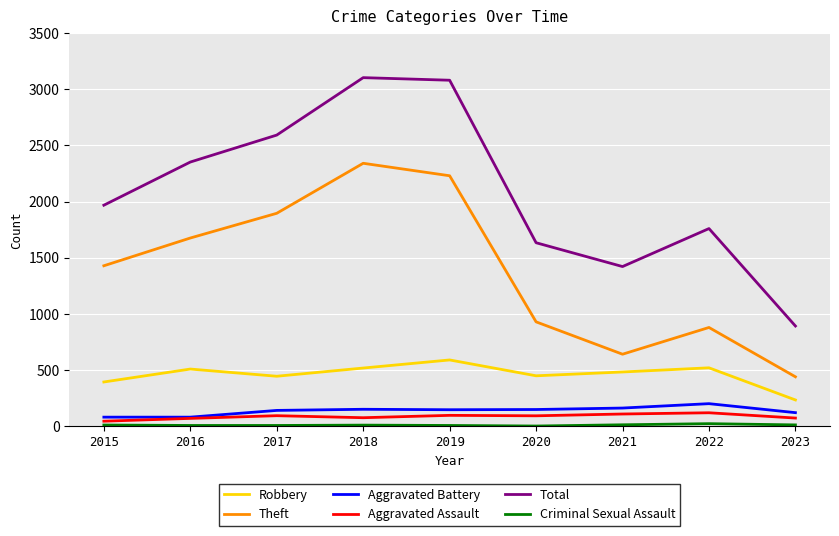

Is the value of Total at 2020 greater than the value of Aggravated Battery at 2020?

Yes